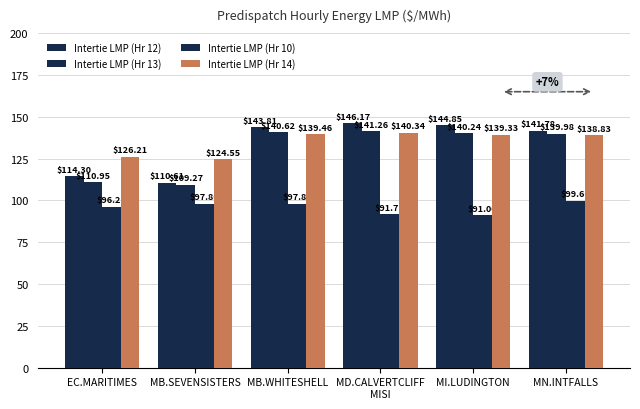

Count the number of categories in the chart.

6